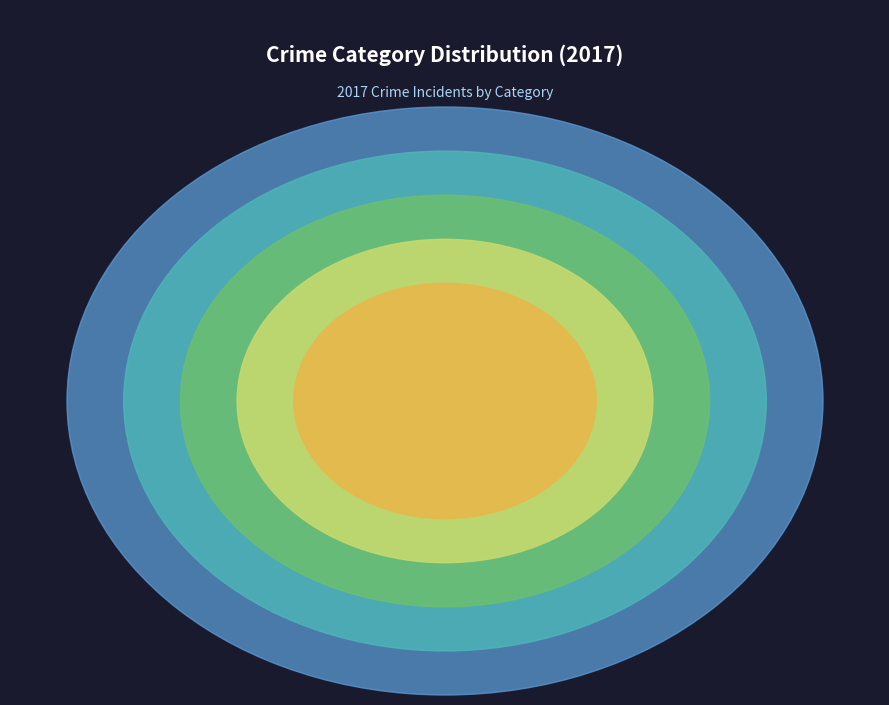

Rank the categories by value from lowest to highest.

Homicide, Criminal Sexual Assault, Aggravated Battery, Aggravated Assault, Robbery